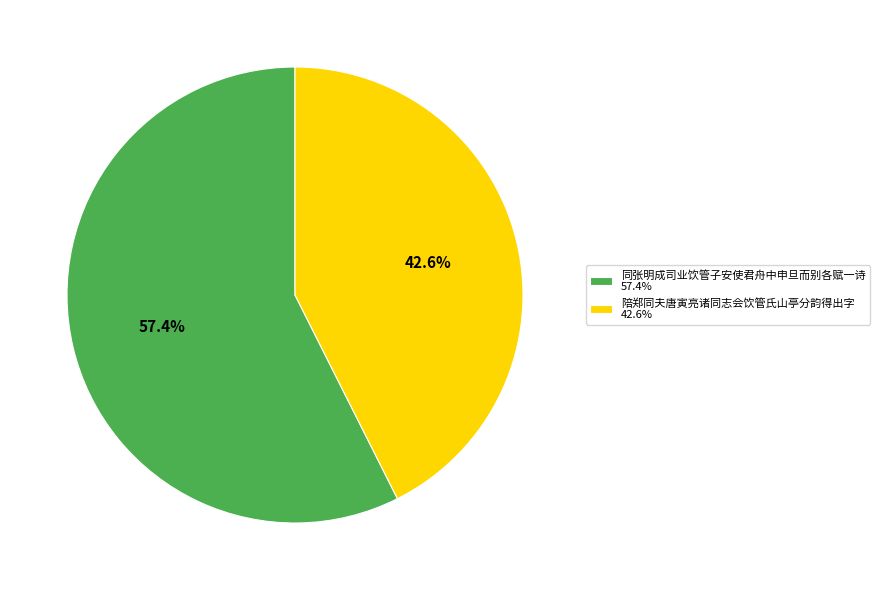

What percentage do 陪郑同夫唐寅亮诸同志会饮管氏山亭分韵得出字 and 同张明成司业饮管子安使君舟中申旦而别各赋一诗 together represent?

100.0%